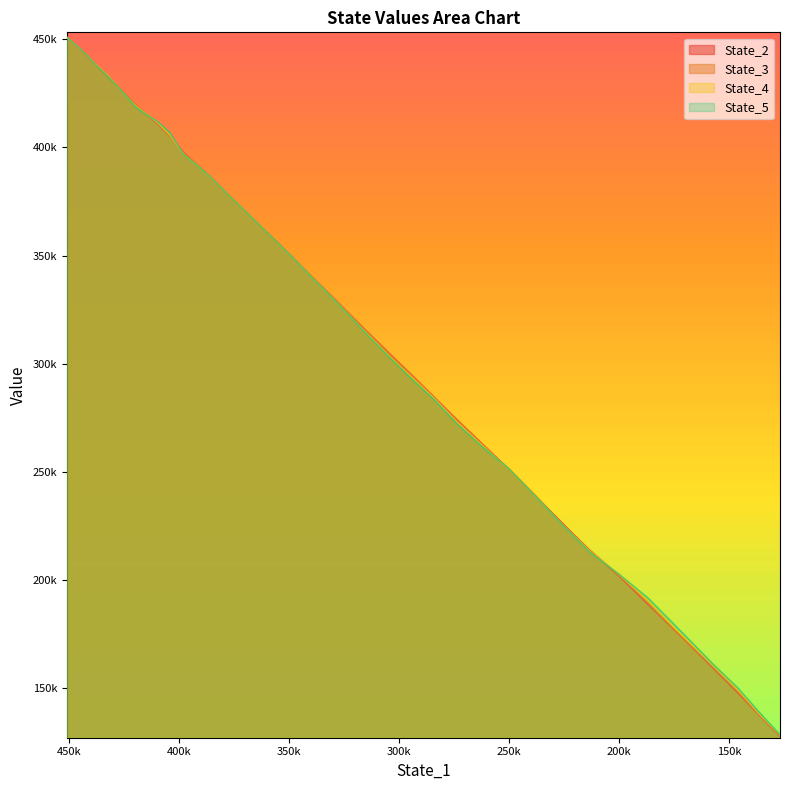

What is the maximum value shown in the chart?

450949.0